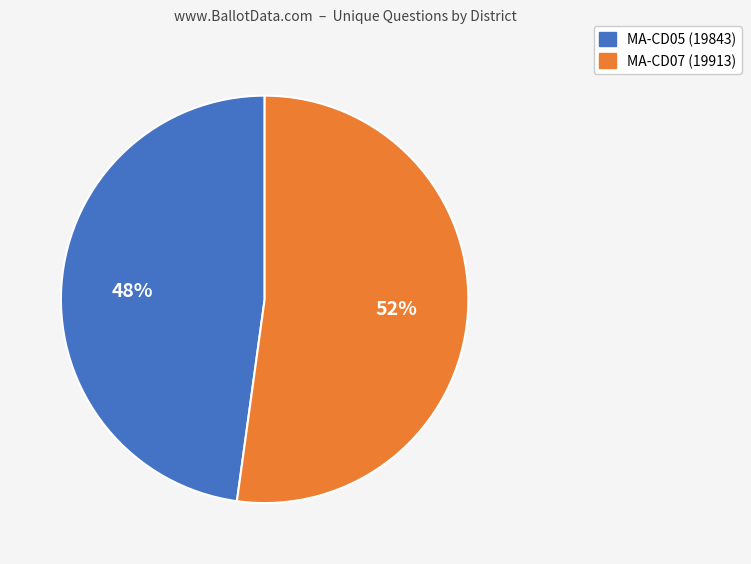

Rank the categories by value from highest to lowest.

MA-CD07 (19913), MA-CD05 (19843)